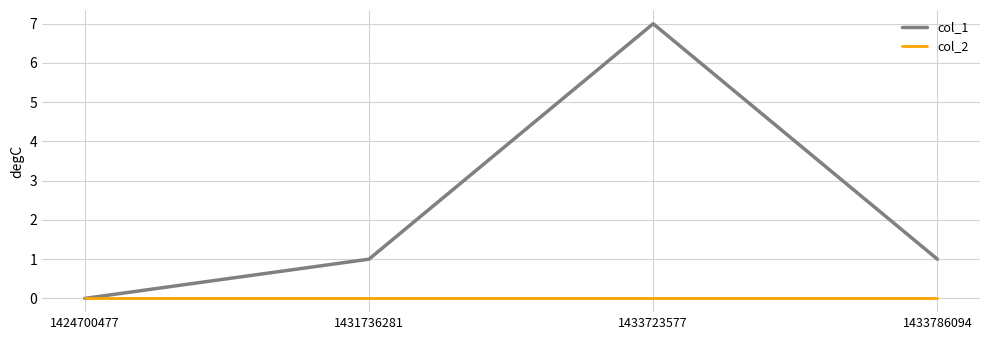

How many positive values does the col_1 series have?

3